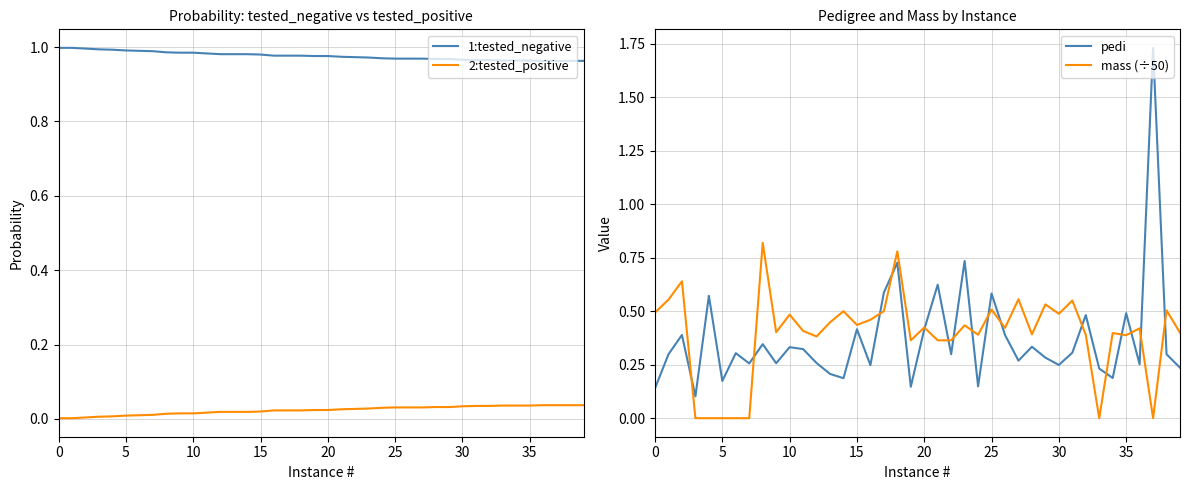

The mass (÷50) series shows 0.2 at 35. True or false?

False